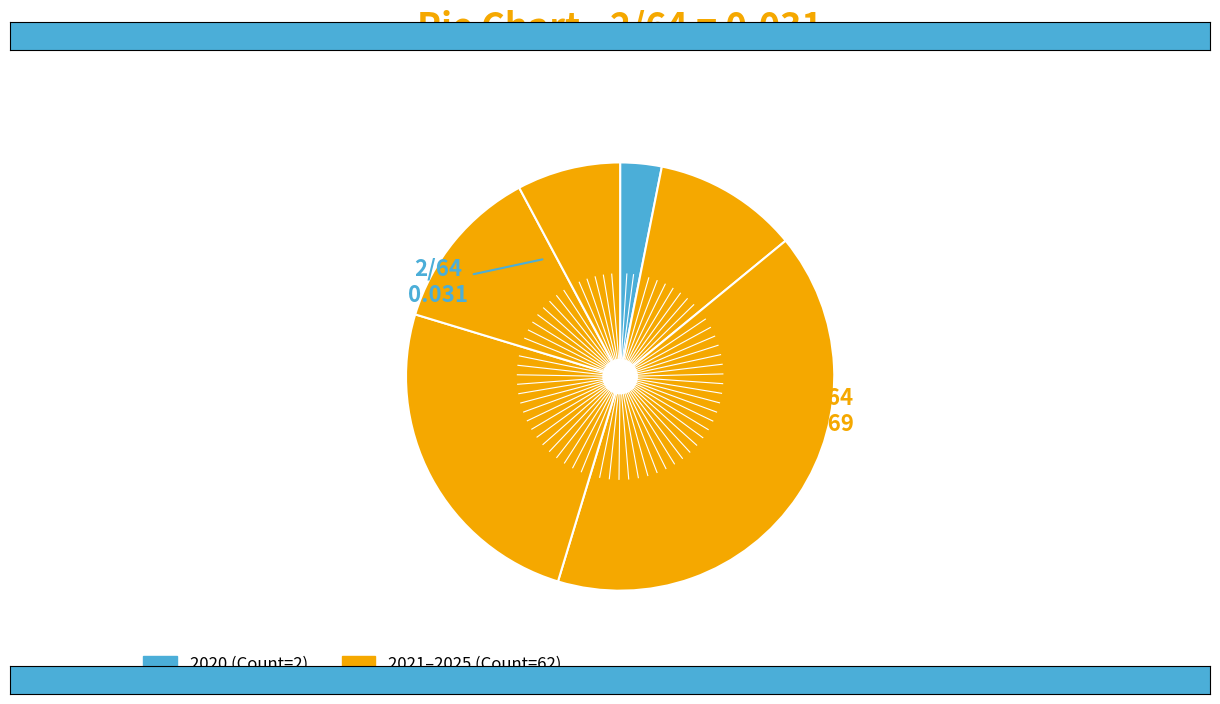

How many segments does this pie chart have?

6